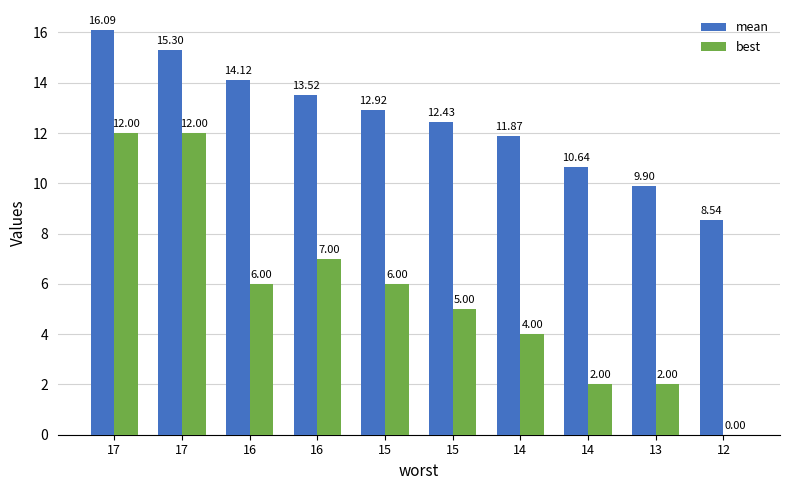

Which label corresponds to the smallest value in the chart?

12